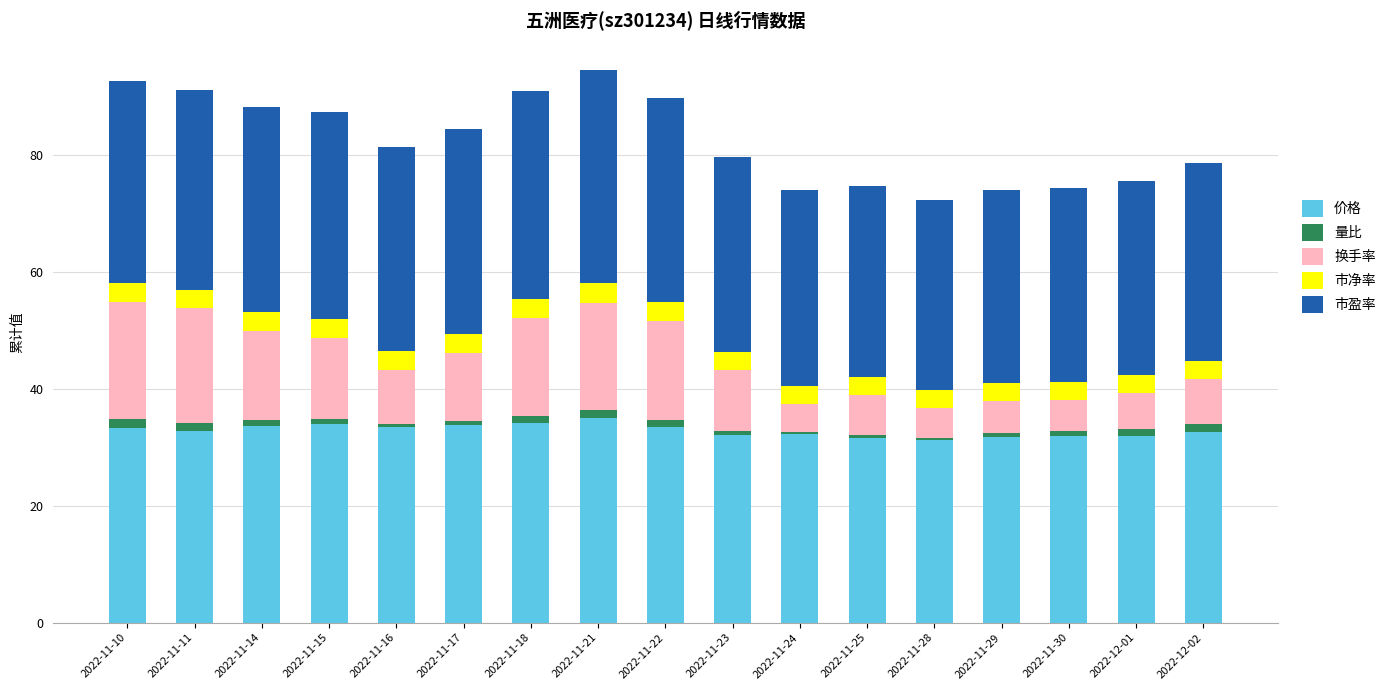

What is the minimum value for 价格?

31.2